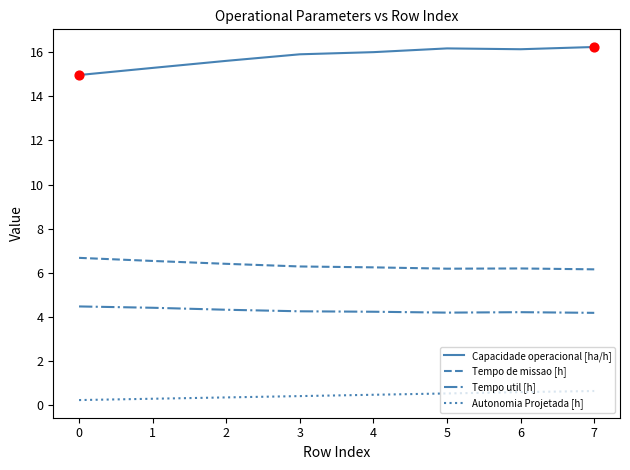

What are all the series names shown in the legend?

Capacidade operacional [ha/h], Tempo de missao [h], Tempo util [h], Autonomia Projetada [h]